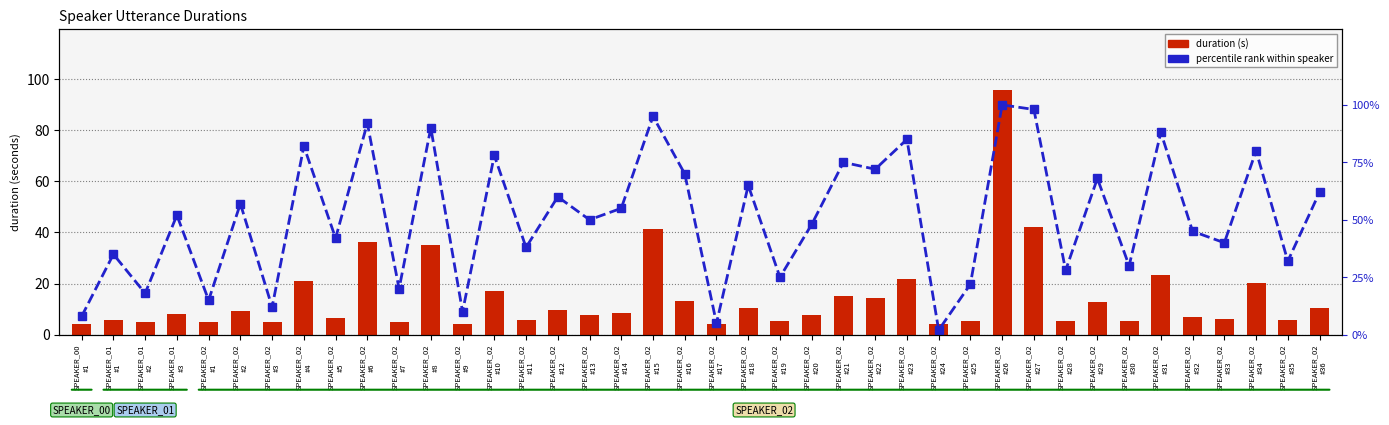

What is the value of the duration (s) bar at the 31st from the left?

42.2